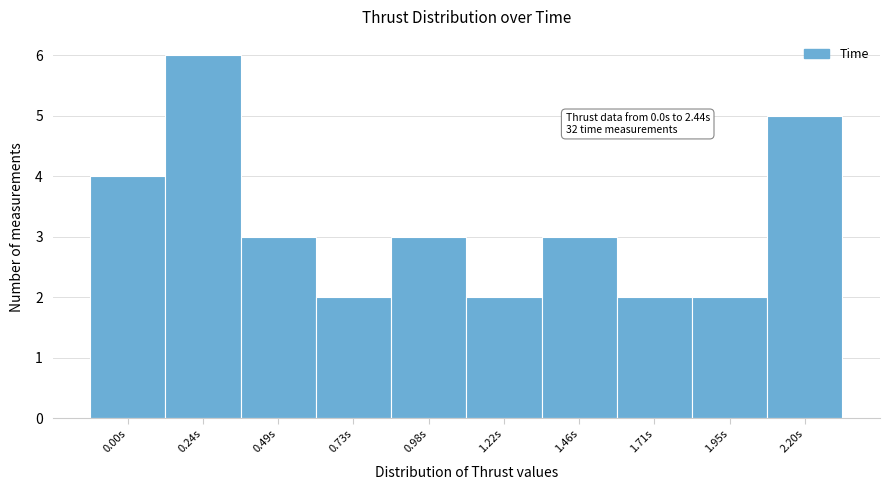

Reading left to right, transcribe all the data shown in this chart.

4	6	3	2	3	2	3	2	2	5